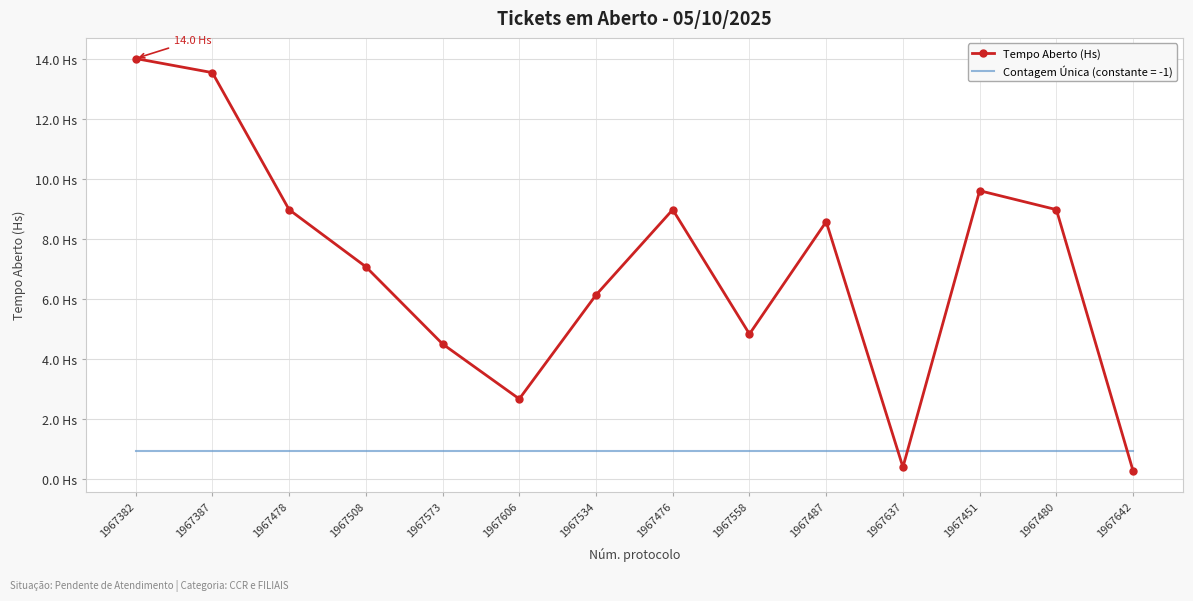

Reading left to right, what are all the values shown in this chart?

1967382=14.0	1967387=13.5	1967478=9.0	1967508=7.1	1967573=4.5	1967606=2.7	1967534=6.1	1967476=9.0	1967558=4.8	1967487=8.6	1967637=0.4	1967451=9.6	1967480=9.0	1967642=0.3